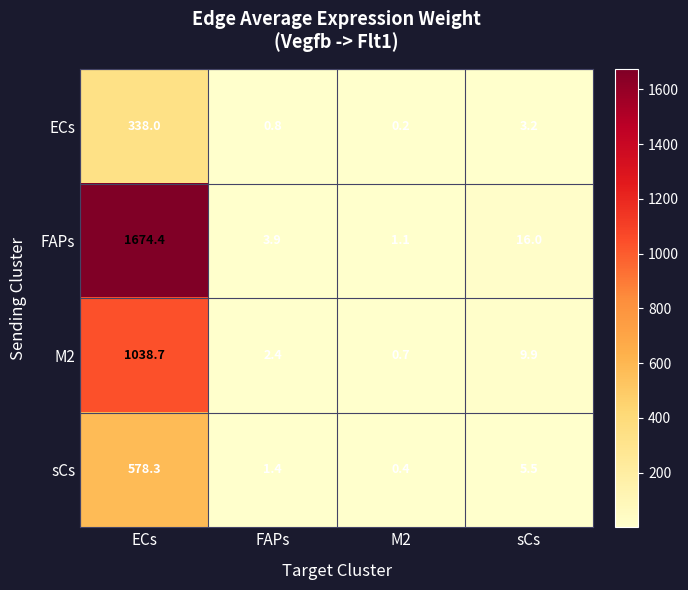

The sCs series shows 1.4 at FAPs. True or false?

True